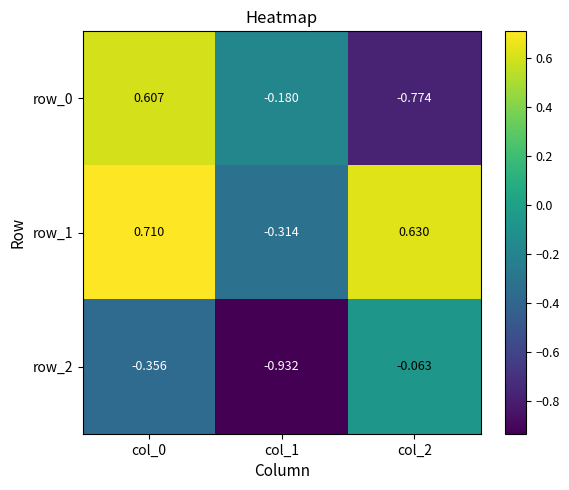

The value of row_2 at col_1 is -1.2. True or false?

False